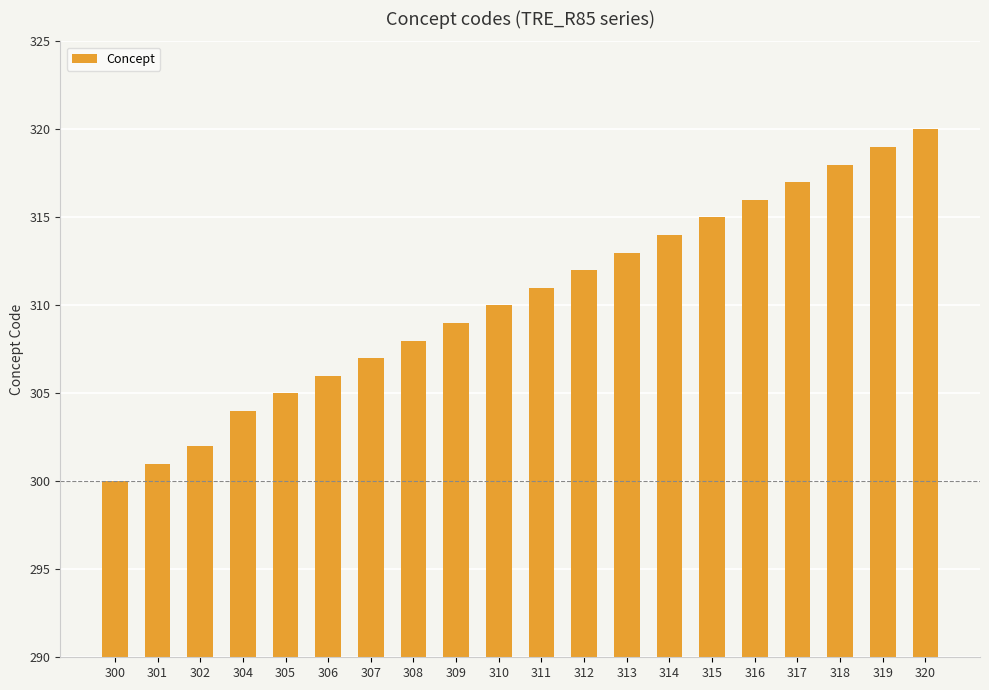

At which category does the chart reach its minimum across all series?

300